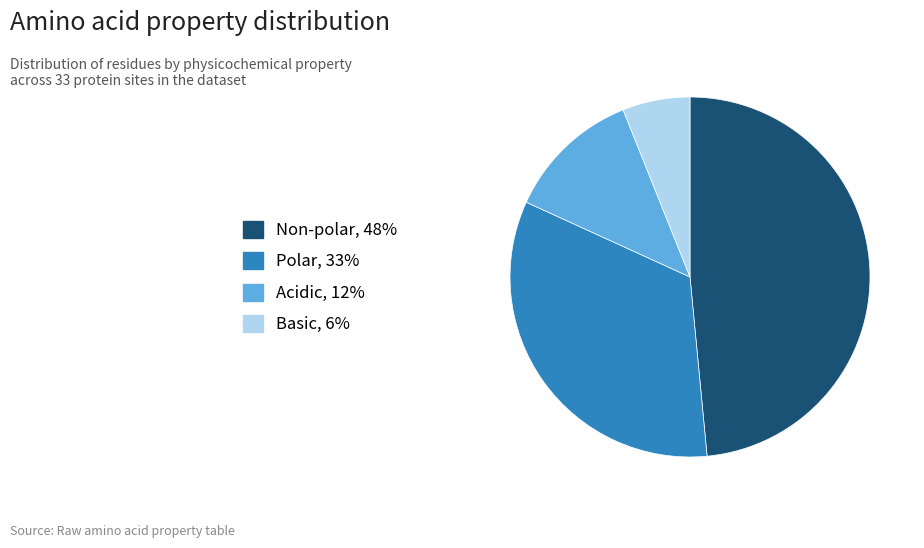

How many slices are in this pie chart?

4